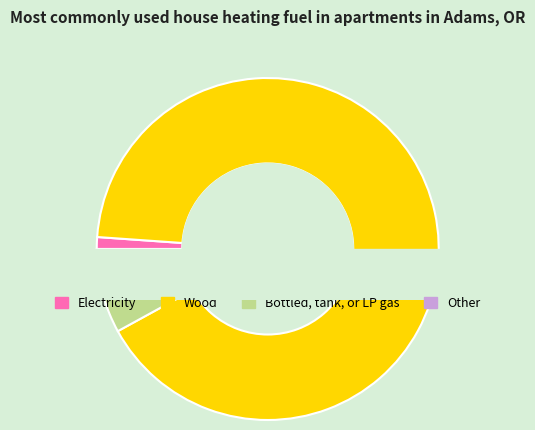

Does 7 represent more than half of the total?

Yes